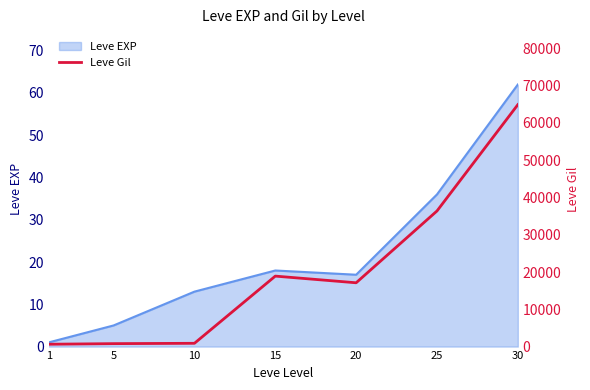

The value of Leve EXP at 15 is 10. True or false?

False